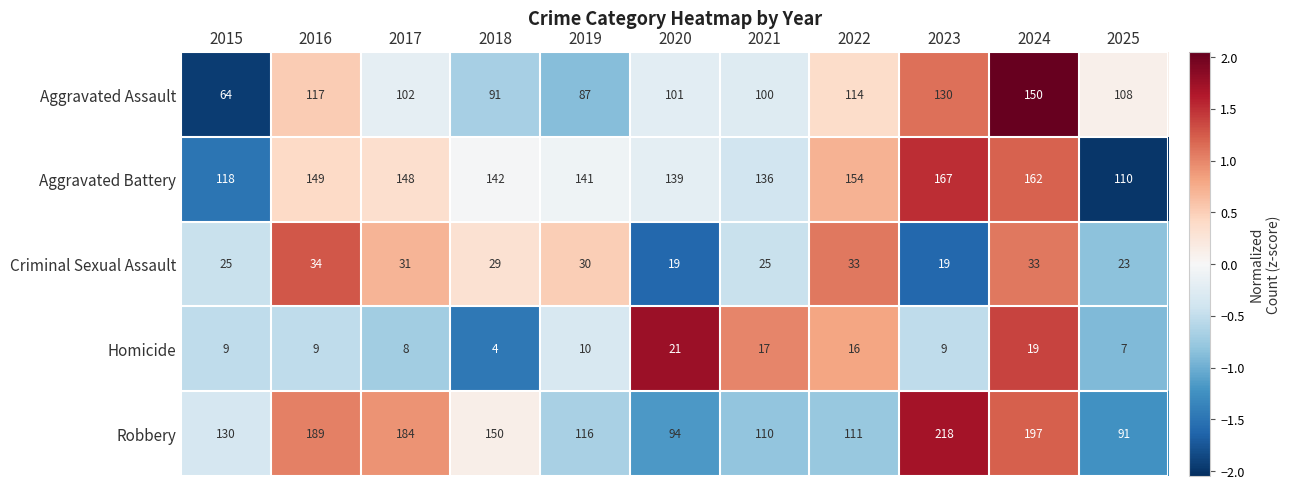

At which label is Aggravated Assault closest to 107?

2025